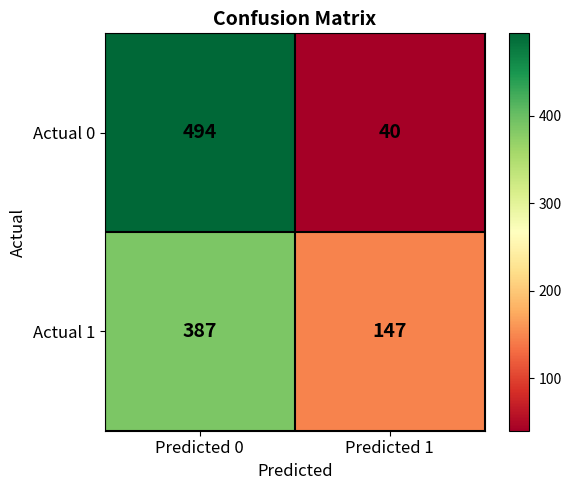

List the series in order of their peak value, highest first.

Actual 0, Actual 1